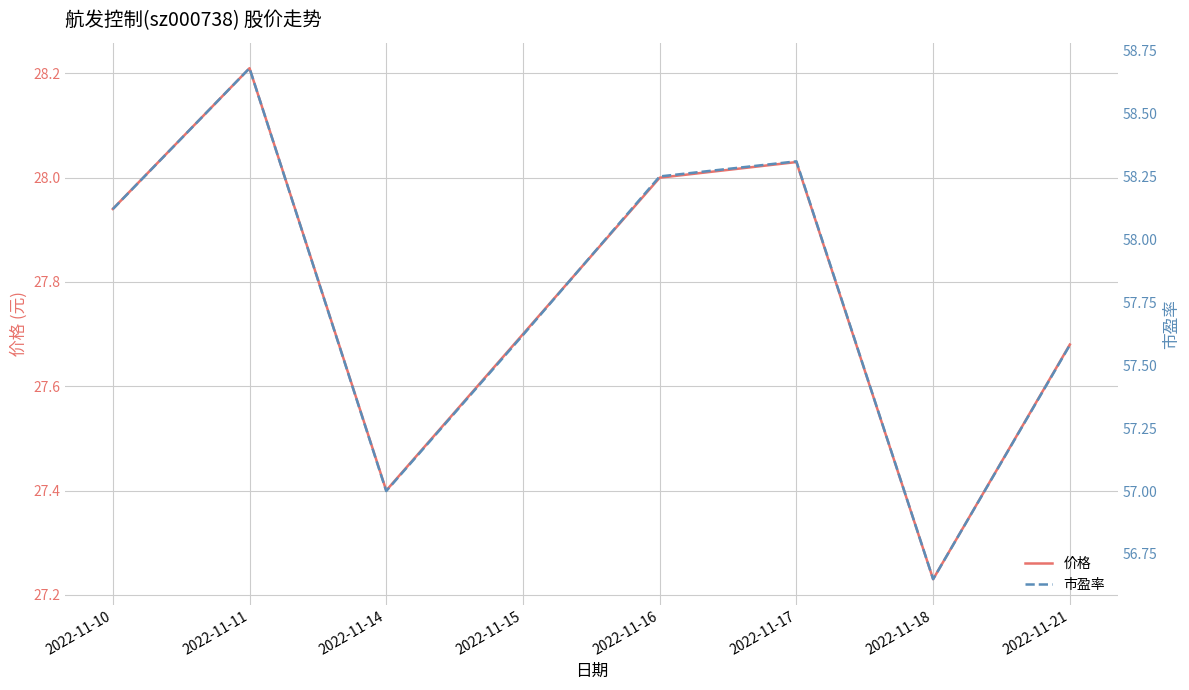

What are all the series names shown in the legend?

价格, 市盈率